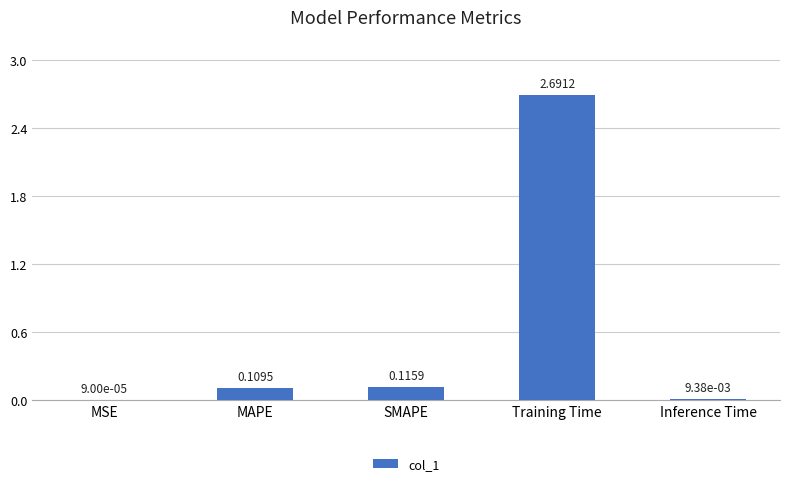

Between Inference Time and MSE, which is larger?

Inference Time